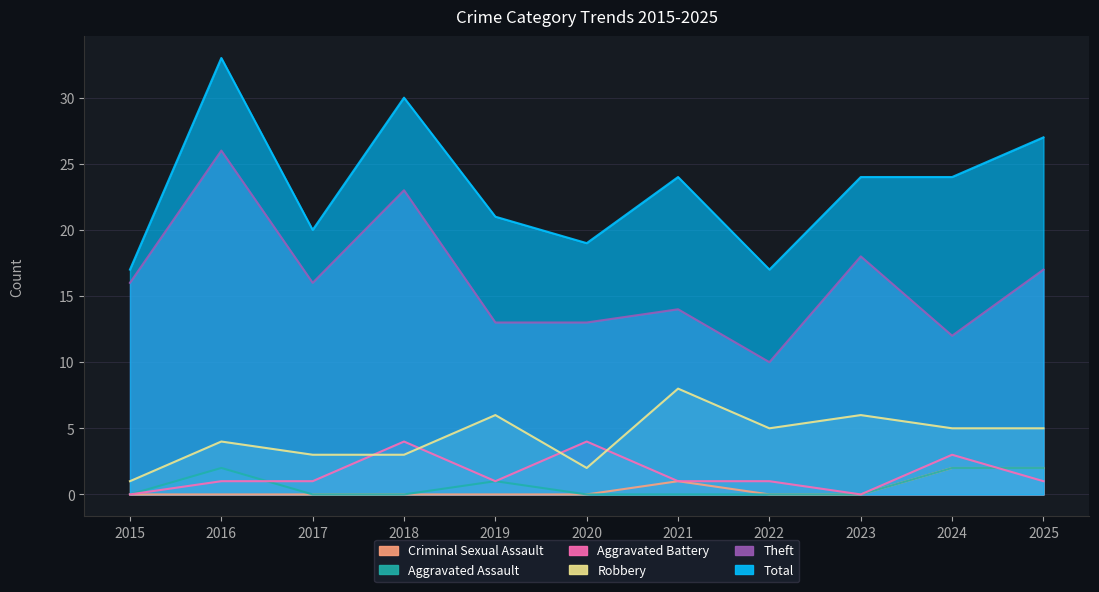

At which category does the chart reach its minimum across all series?

2015